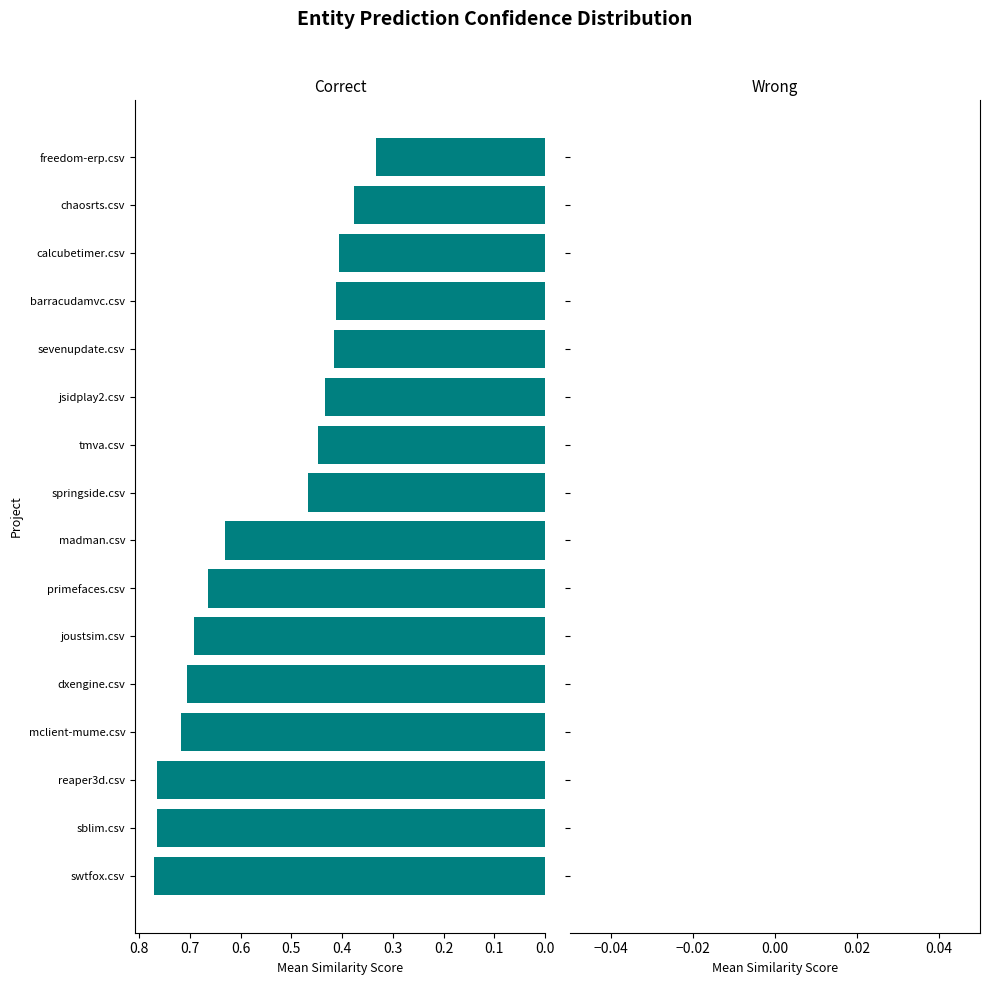

Is it true that the value at joustsim.csv is 0.3?

False